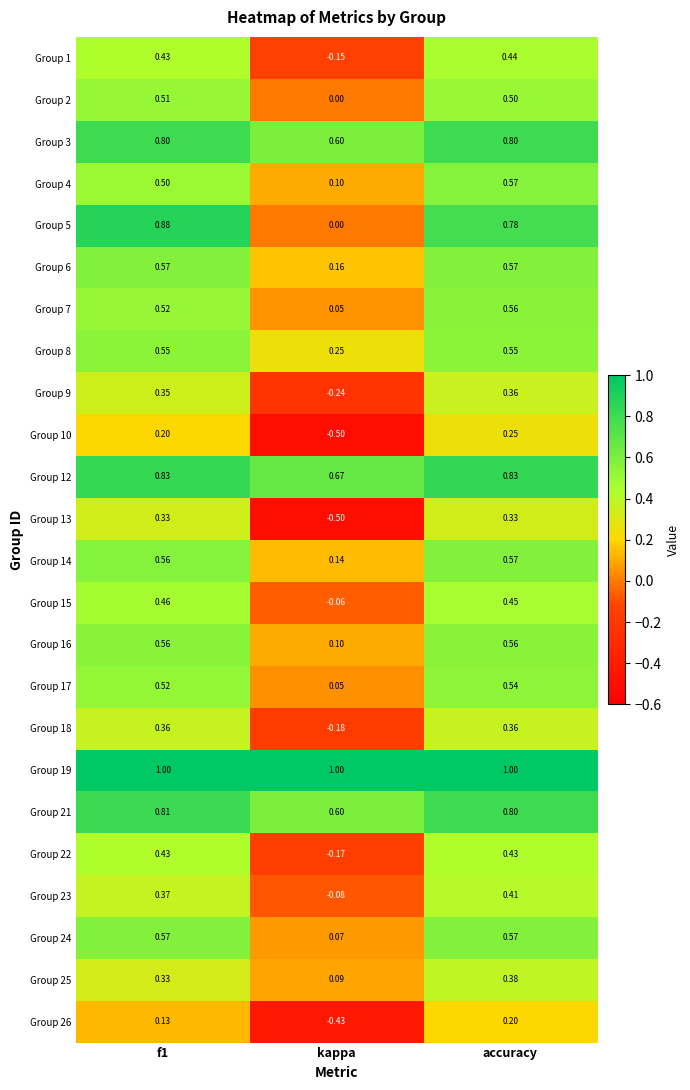

Which series has the widest spread of values?

Group 5